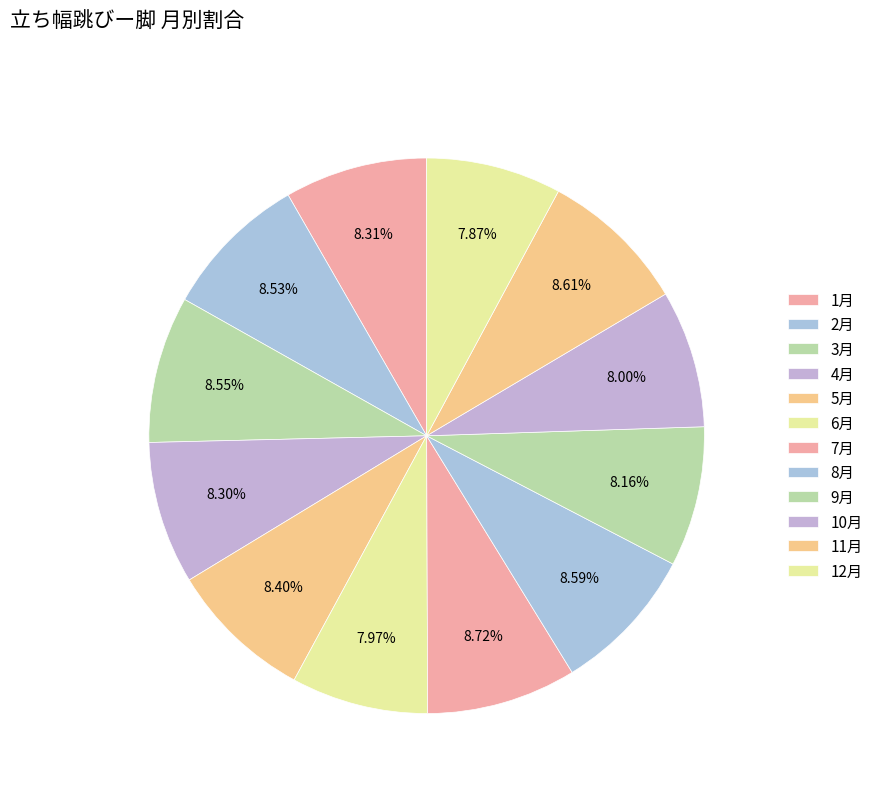

The 3月 slice represents 3% of the pie. True or false?

False